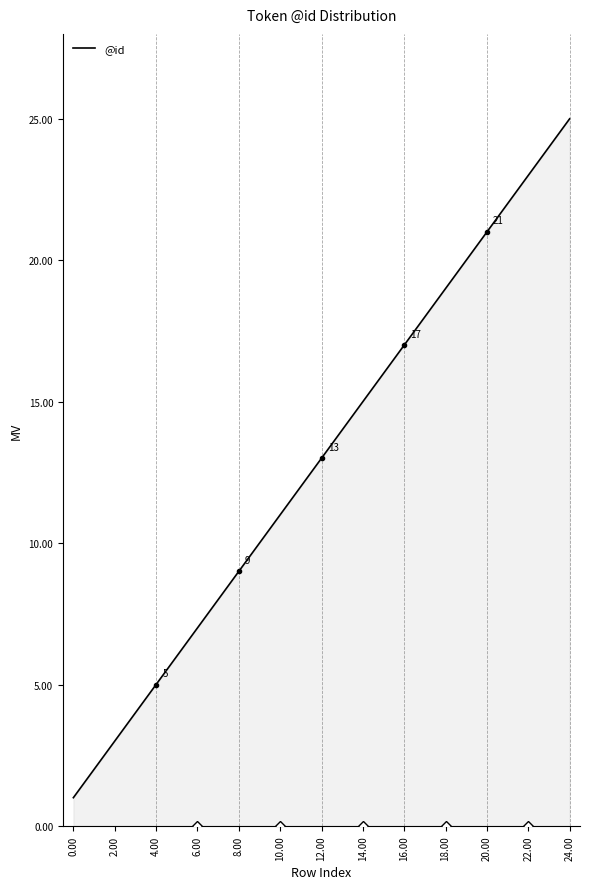

How many lines are shown in the chart?

1